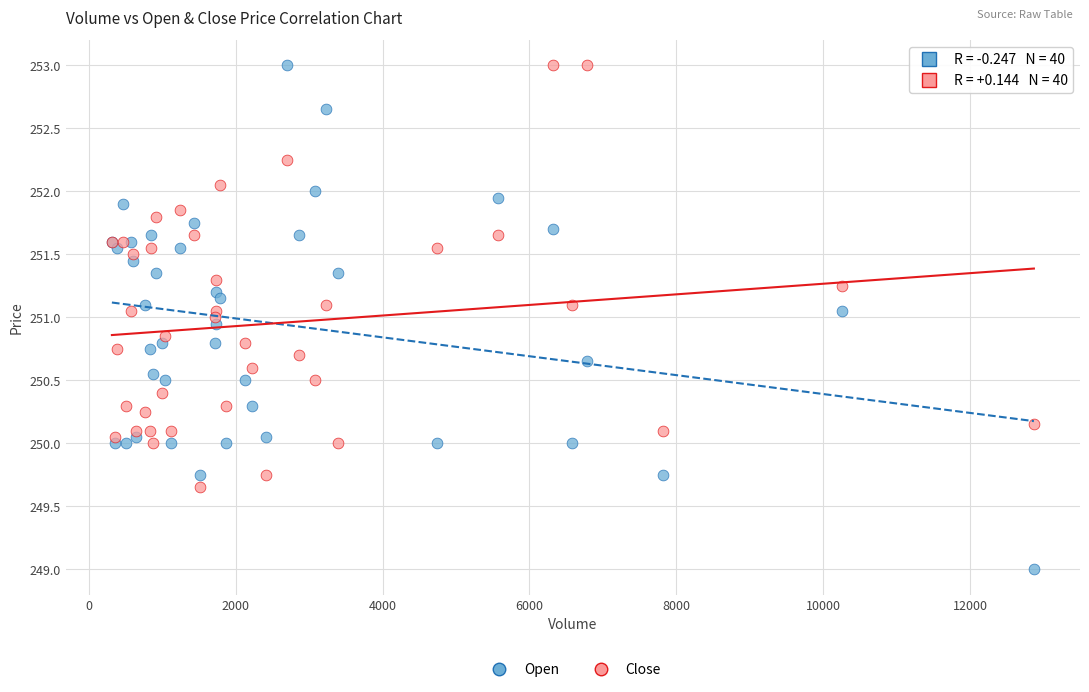

Which series reaches the minimum Y coordinate?

Open